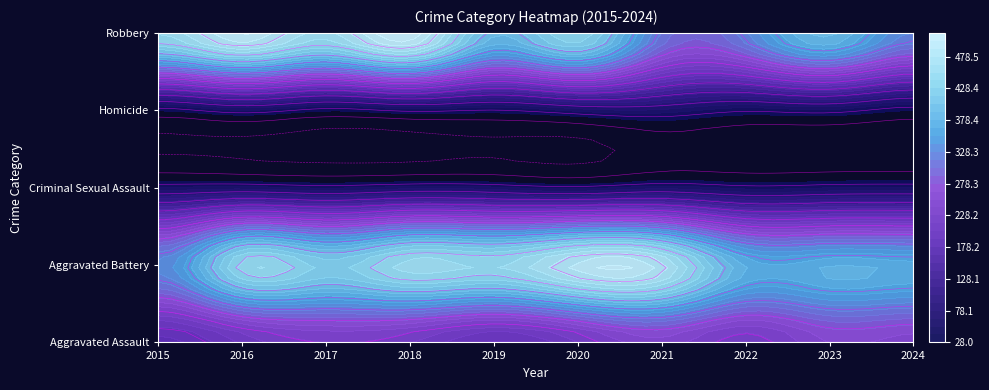

How many data points in Aggravated Battery are above 447?

4